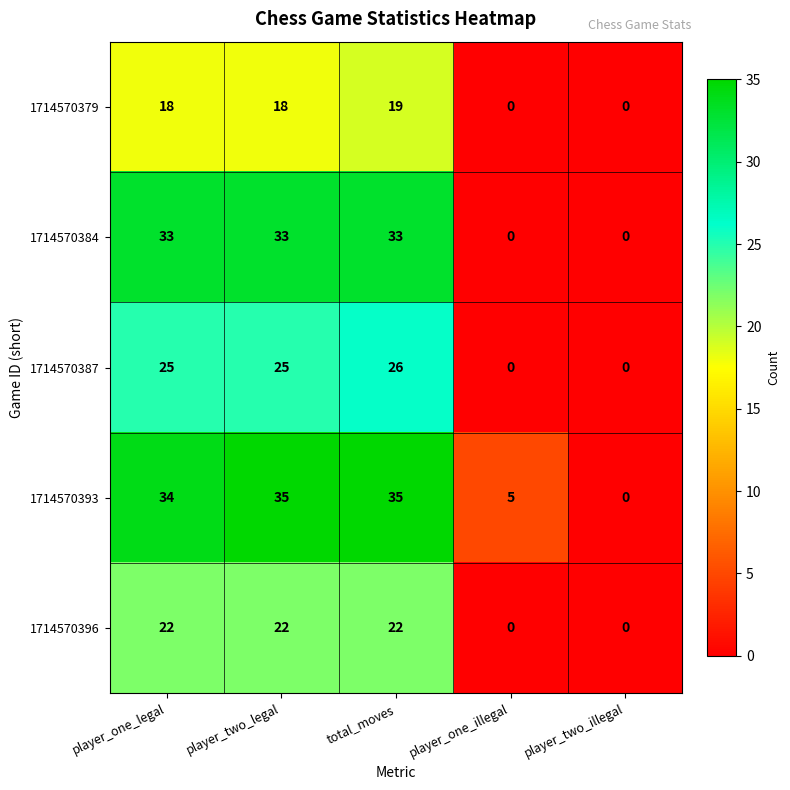

At which category is the sum across all series the highest?

total_moves